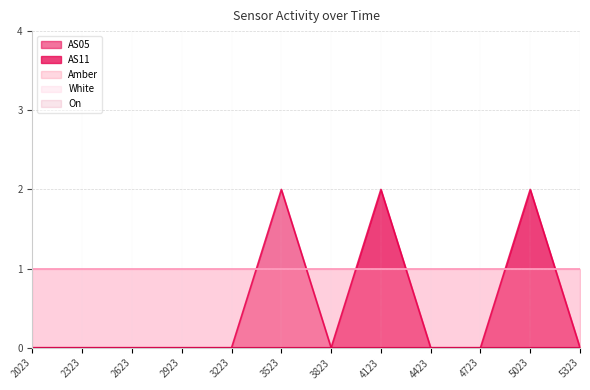

Reading right to left, list all the values displayed in this chart.

AS05: 0	0	0	0	0	0	2	0	0	0	0	0
AS11: 0	2	0	0	2	0	0	0	0	0	0	0
Amber: 1	1	1	1	1	1	1	1	1	1	1	1
White: 1	1	1	1	1	1	1	1	1	1	1	1
On: 0	0	0	0	0	0	0	0	0	0	0	0